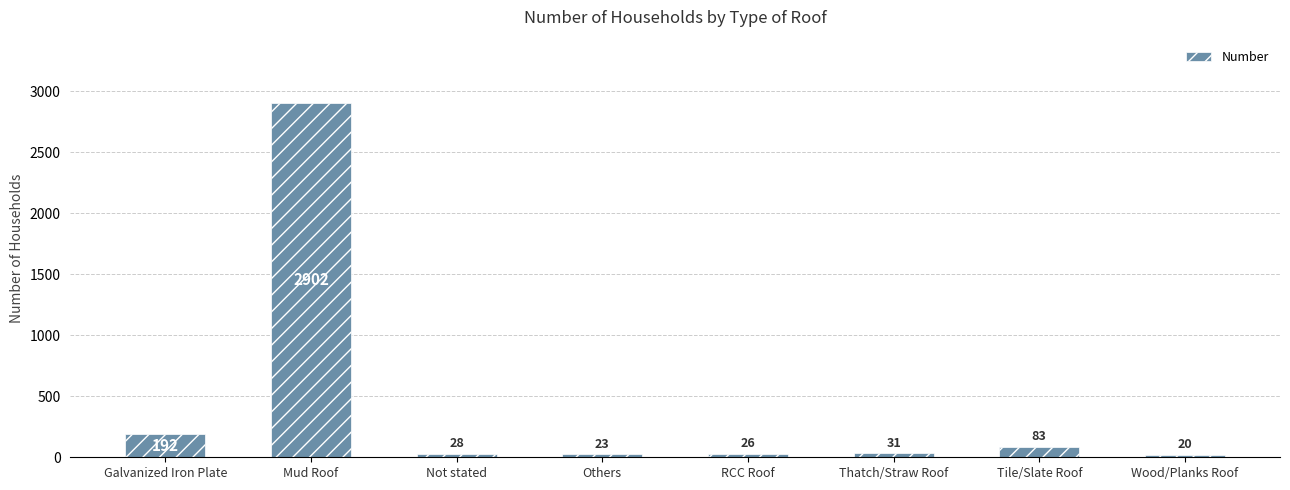

Reading left to right, transcribe all the data shown in this chart.

Galvanized Iron Plate=192	Mud Roof=2902	Not stated=28	Others=23	RCC Roof=26	Thatch/Straw Roof=31	Tile/Slate Roof=83	Wood/Planks Roof=20